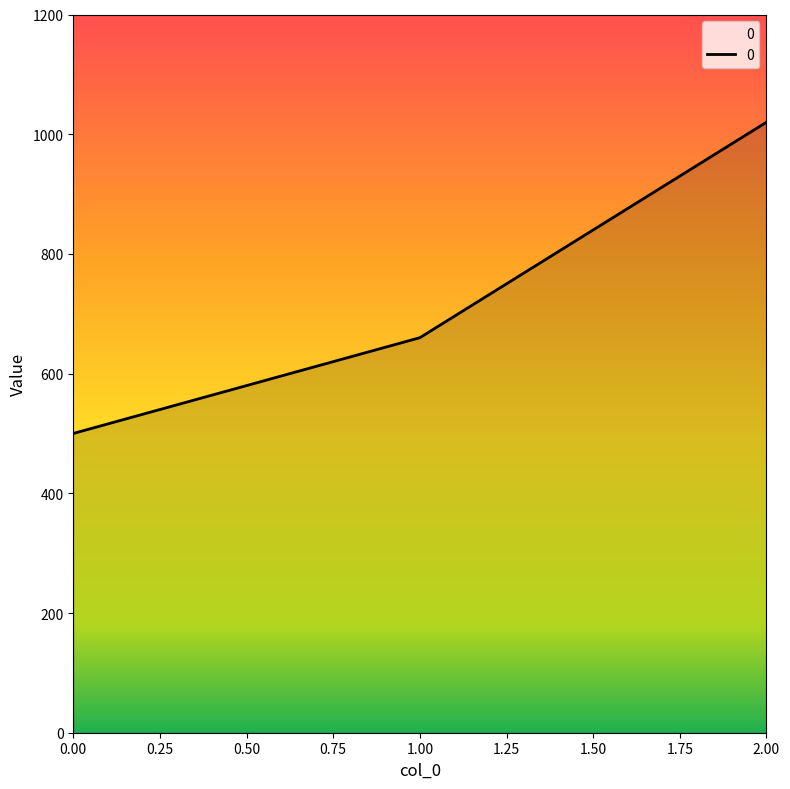

Rank the categories by value from lowest to highest.

0.00, 1.00, 2.00